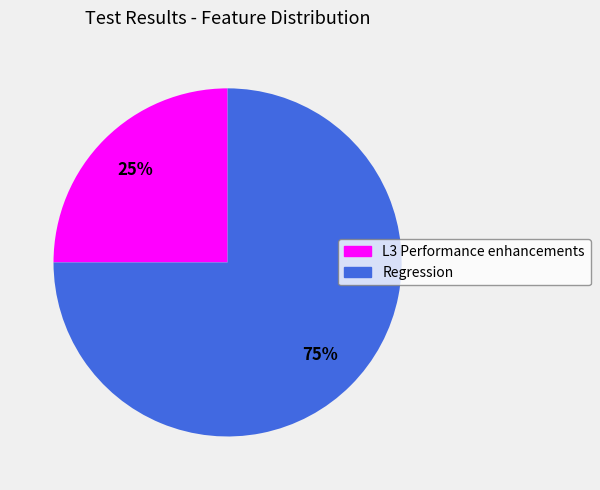

Is it true that Regression is 80% of the pie?

False